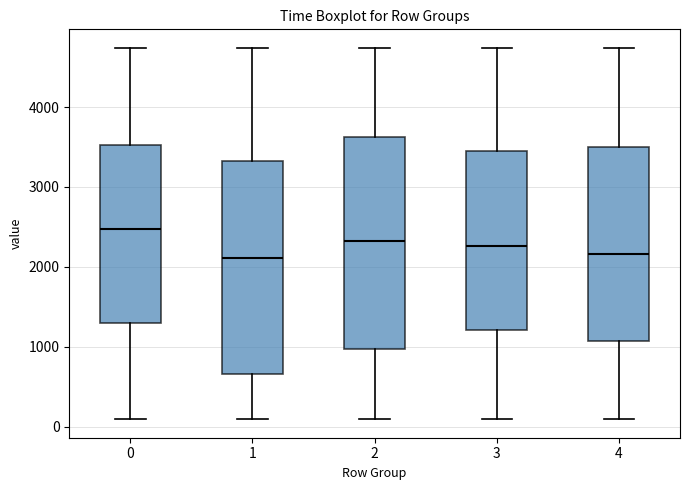

Reading left to right, read every box against the y-axis: the position of its median line, the range the box covers, and the ends of its whiskers. The values are not printed on the chart, so give them approximately, as read against the axis.

0: median 2500, box 1300 to 3500, whiskers 100 to 4700
1: median 2100, box 700 to 3300, whiskers 100 to 4700
2: median 2300, box 1000 to 3600, whiskers 100 to 4700
3: median 2300, box 1200 to 3400, whiskers 100 to 4700
4: median 2200, box 1100 to 3500, whiskers 100 to 4700